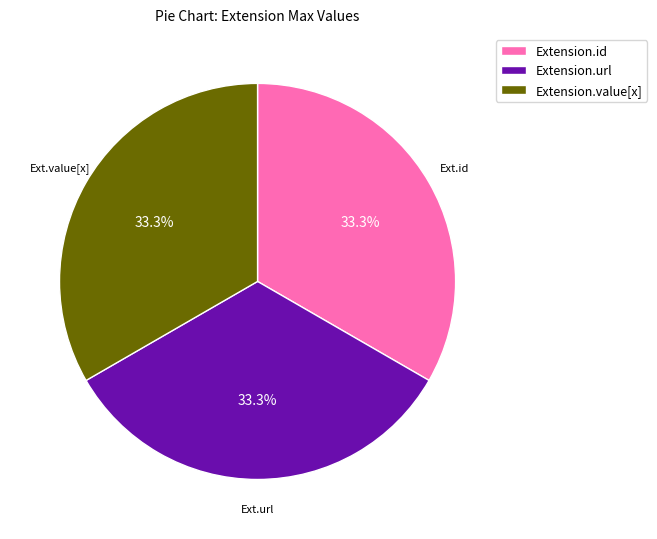

Is Extension.url the majority of the pie?

No